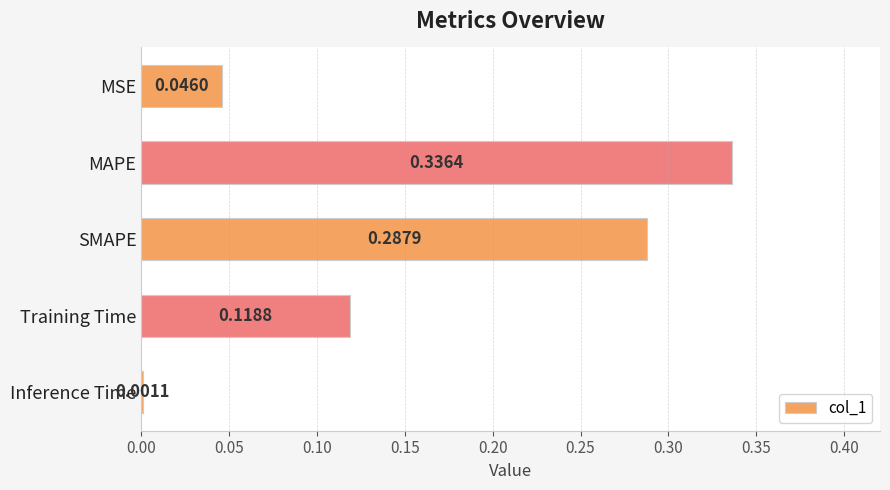

What is the average value?

0.2